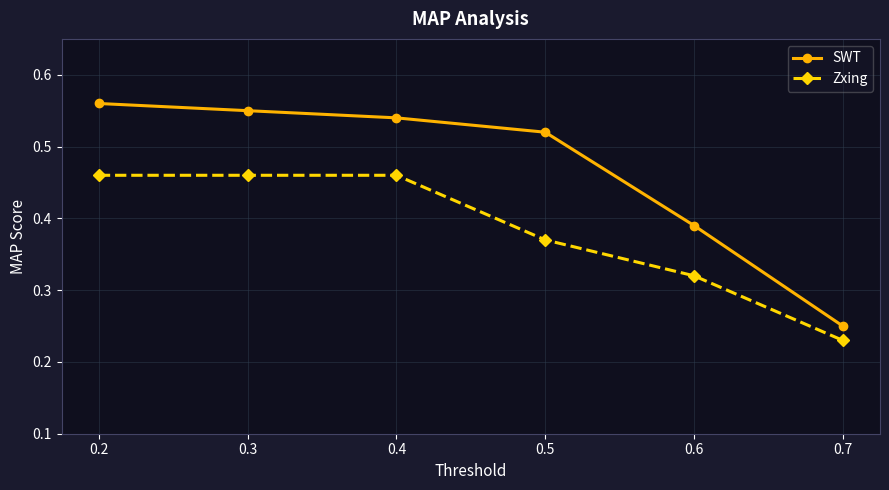

At which label does SWT reach its minimum?

0.7